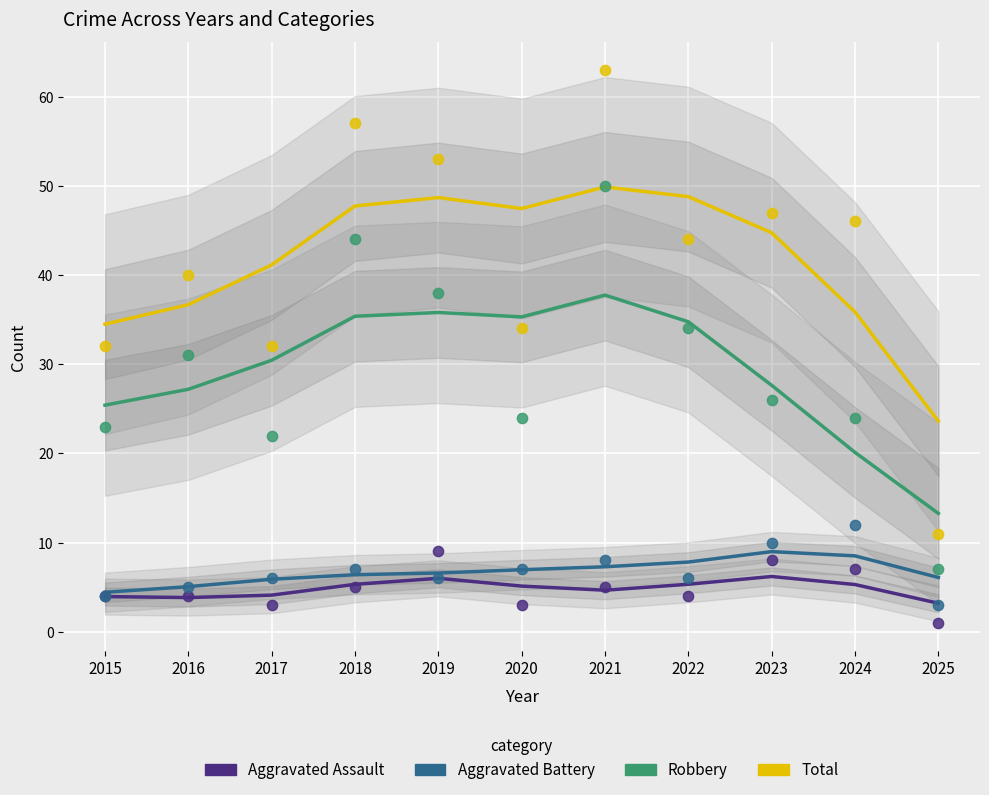

What are all the series names shown in the legend?

Aggravated Assault, Aggravated Battery, Robbery, Total